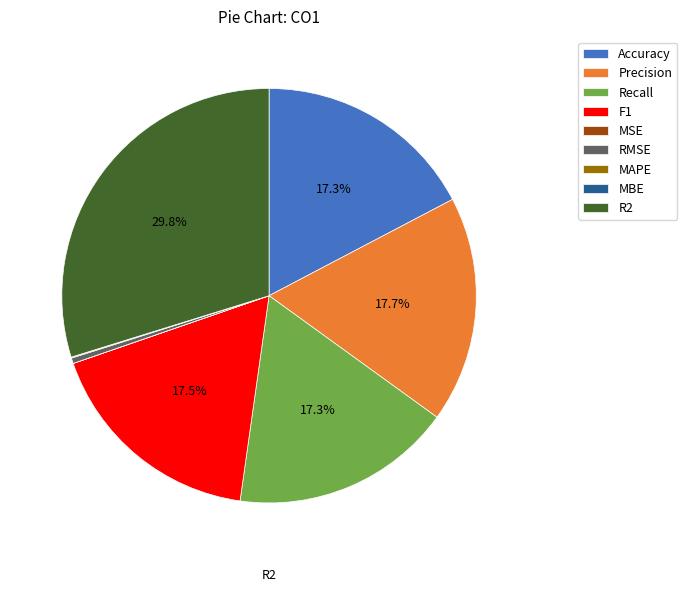

Does R2 represent more than half of the total?

No